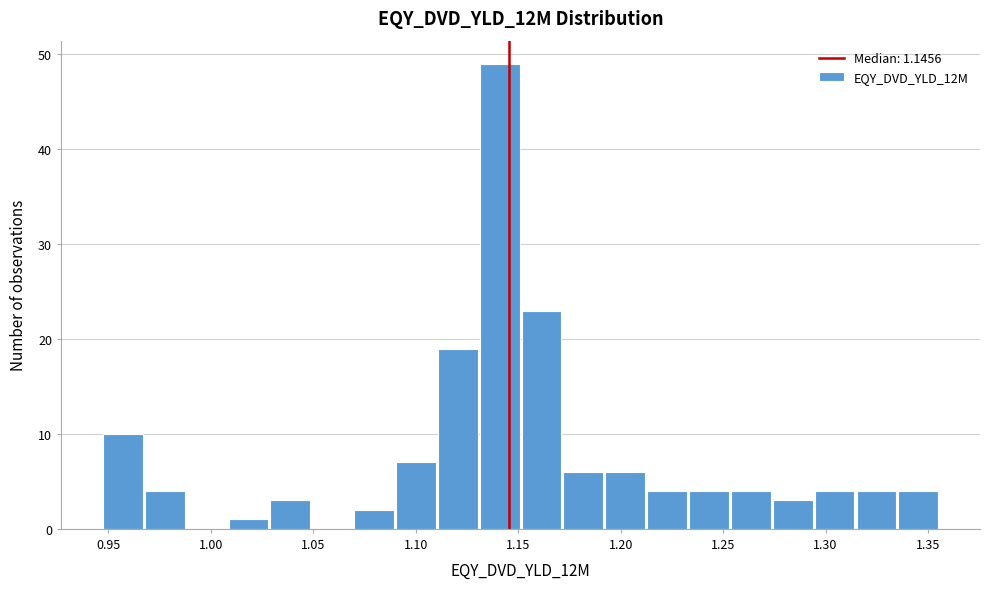

Reading left to right, list every bar in this chart as the range it spans on the x-axis followed by its height. Neither the bar edges nor the heights are printed on the chart, so give them approximately, as read against the axes.

0.945 to 0.970: 10
0.970 to 0.990: 4
0.990 to 1.010: 0
1.010 to 1.030: 1
1.030 to 1.050: 3
1.050 to 1.070: 0
1.070 to 1.090: 2
1.090 to 1.110: 7
1.110 to 1.130: 19
1.130 to 1.150: 49
1.150 to 1.170: 23
1.170 to 1.195: 6
1.195 to 1.215: 6
1.215 to 1.235: 4
1.235 to 1.255: 4
1.255 to 1.275: 4
1.275 to 1.295: 3
1.295 to 1.315: 4
1.315 to 1.335: 4
1.335 to 1.355: 4